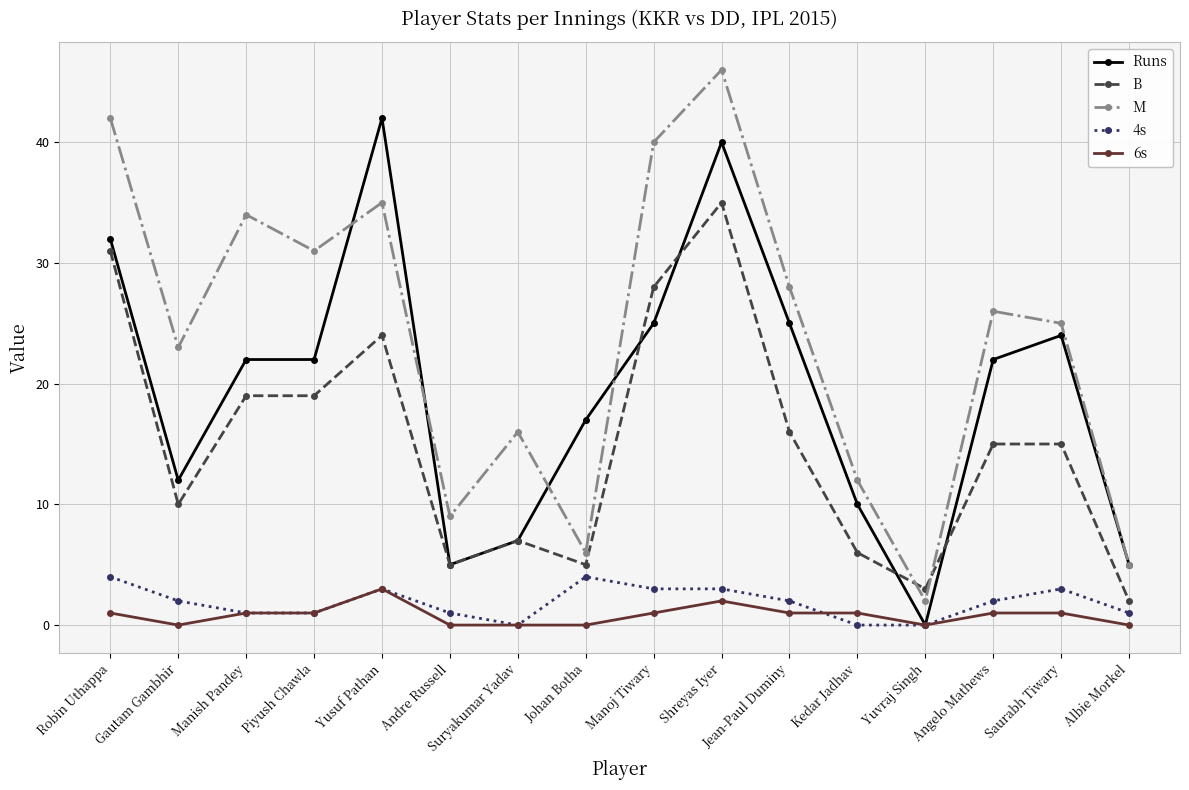

What is the difference between the second highest and second lowest values in the 4s series?

4